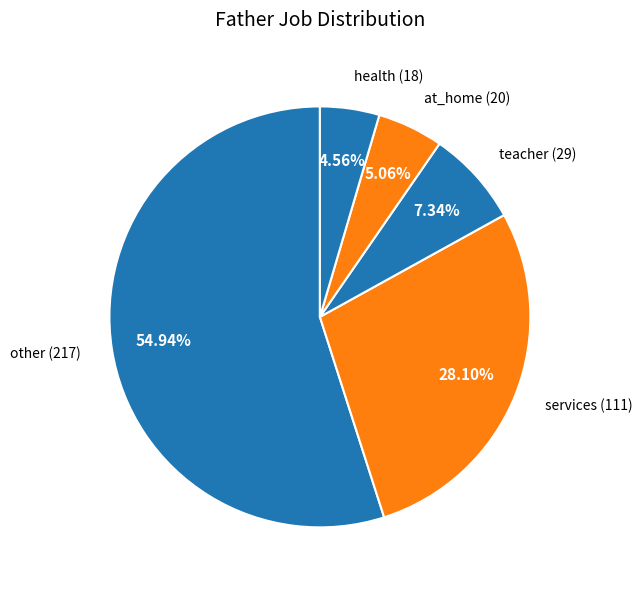

Count the number of slices in the pie.

5